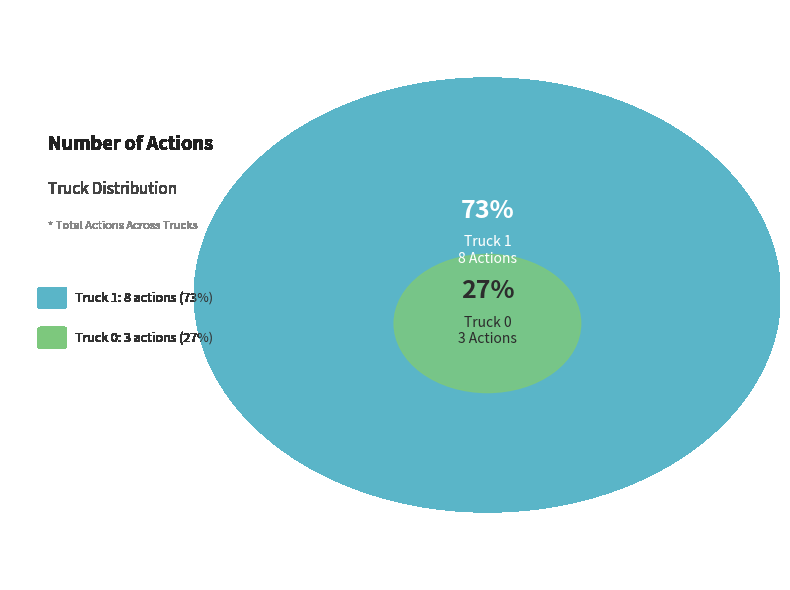

What portion of the pie excludes Truck 0?

72.7%